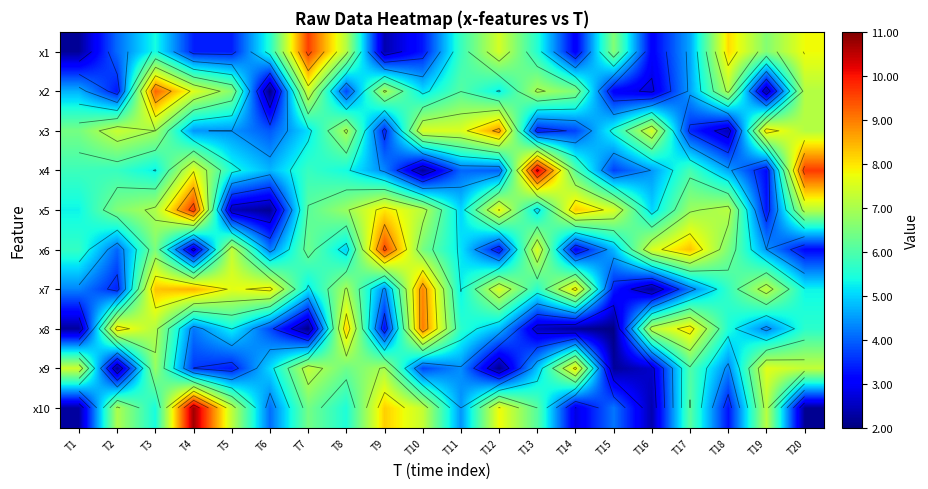

How many distinct data groups are displayed?

10